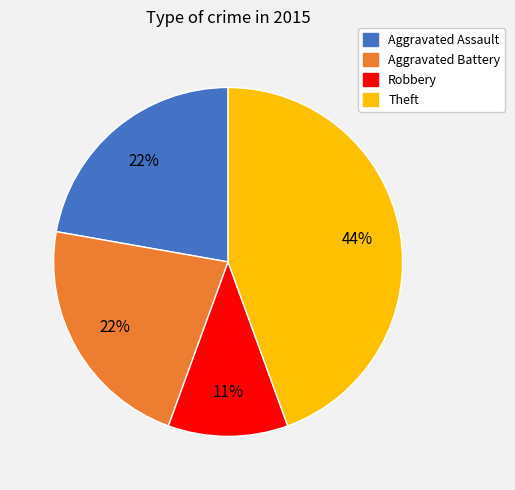

To the nearest percent, what is the difference between the largest and smallest slice percentages?

33%